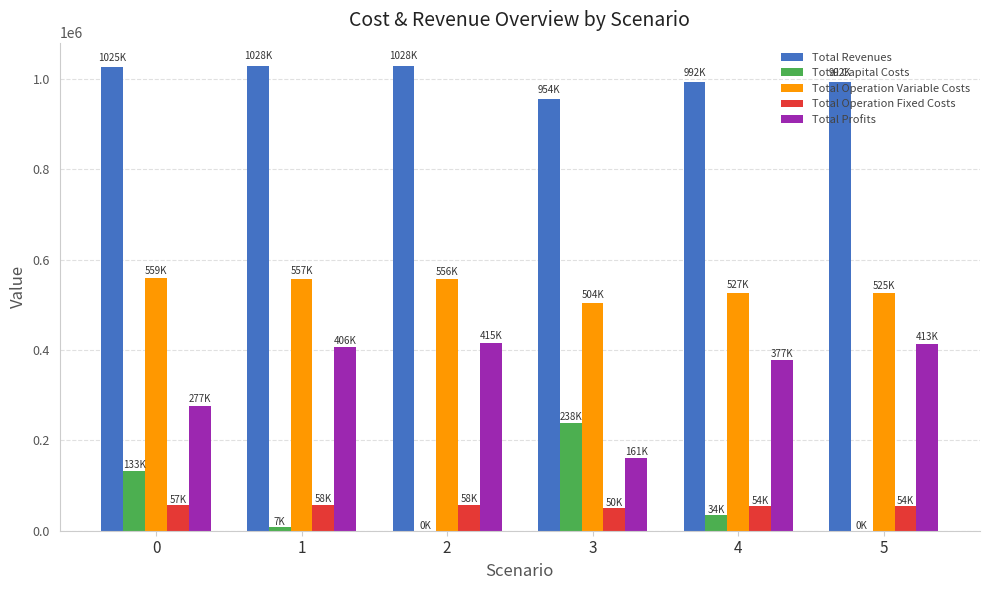

What is the sum of all Total Capital Costs values?

413184.0